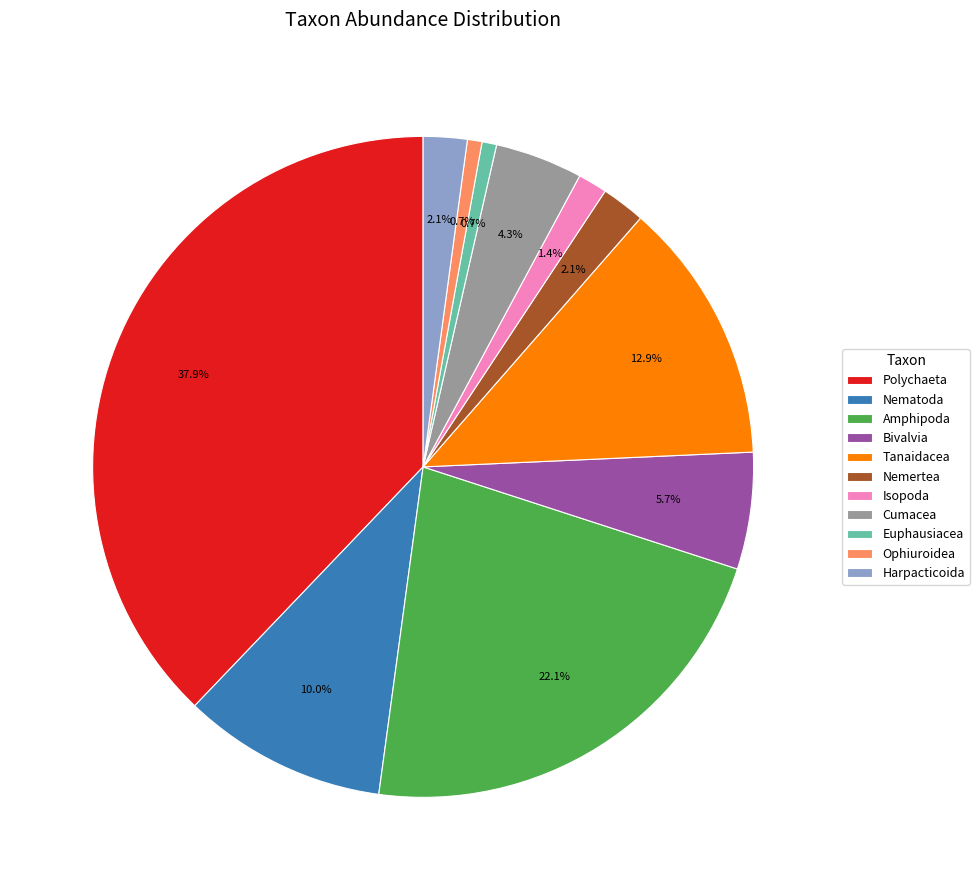

True or false: Nemertea accounts for 2% of the total.

True